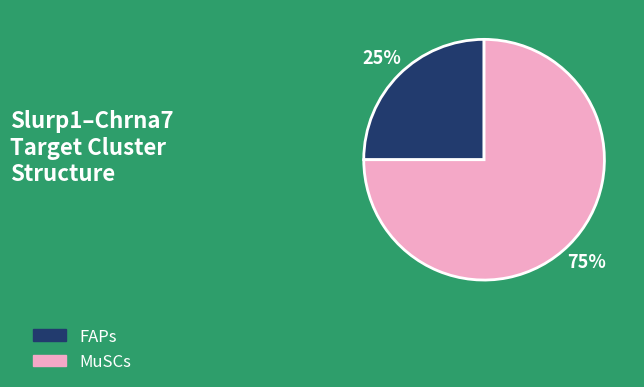

The FAPs slice represents 20% of the pie. True or false?

False